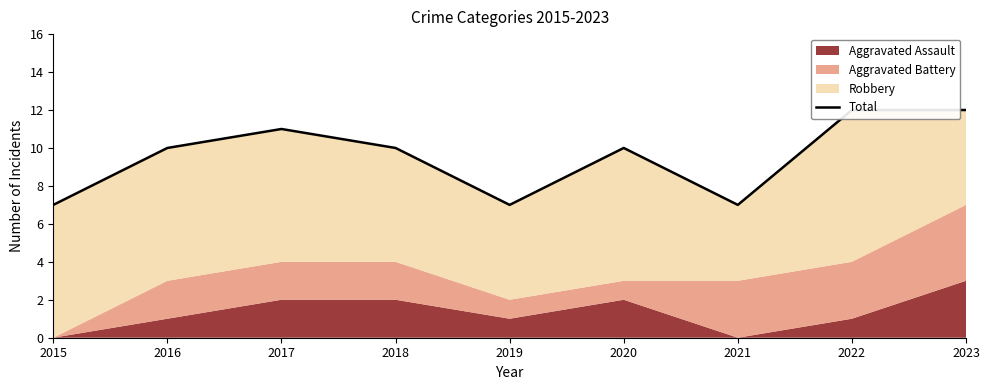

Which category has the highest value across all series?

2022